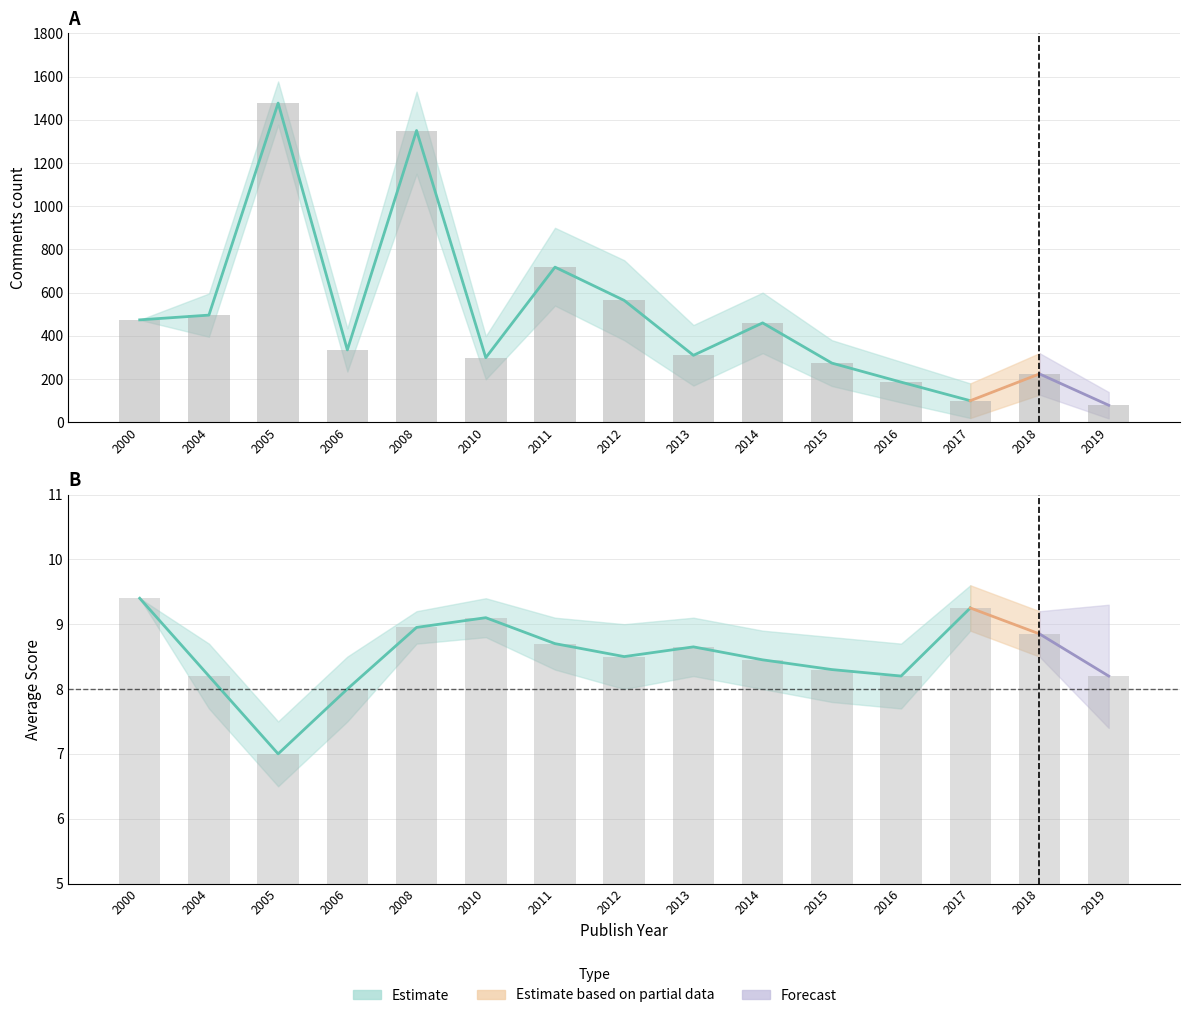

At 2014, list the series in order from largest to smallest.

comments_upper, comments_mean, comments_lower, score_upper, score_mean, score_lower